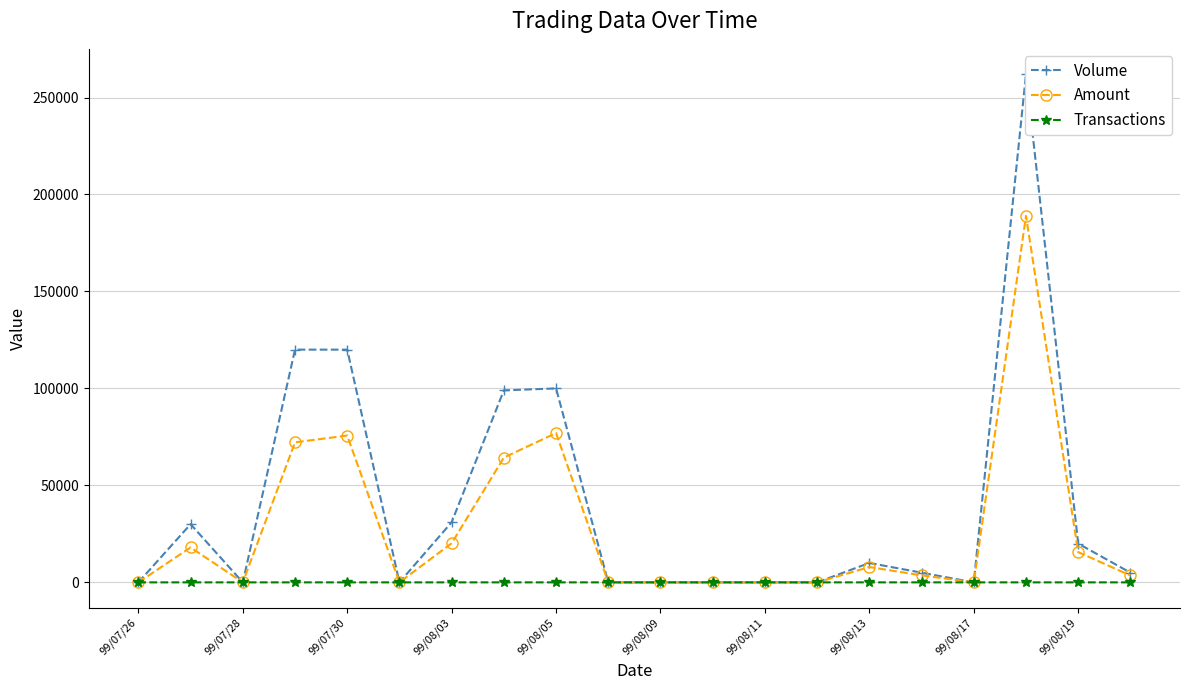

What is the difference between the second highest and minimum values in the Volume series?

120000